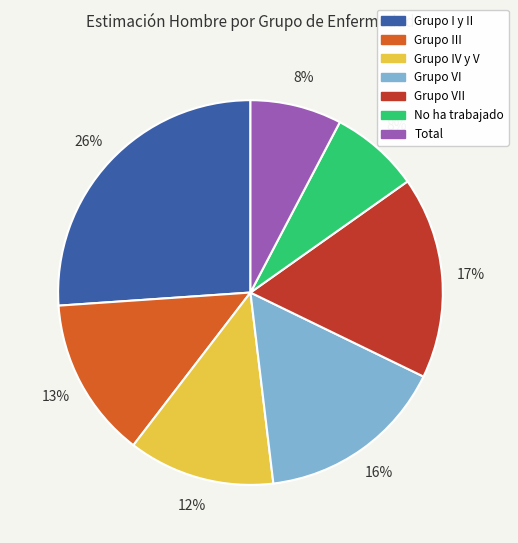

Is there a majority slice in this chart?

No